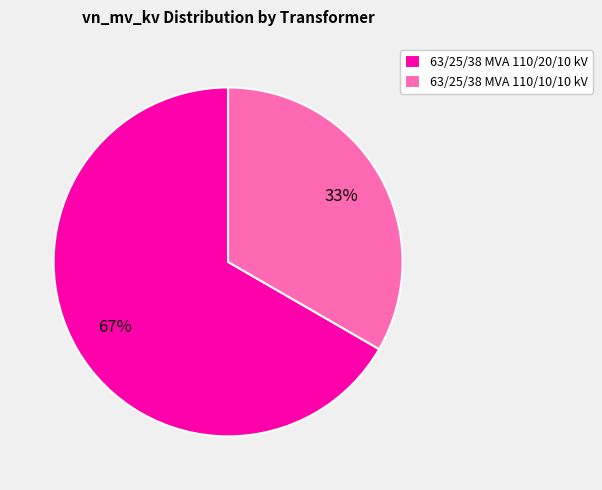

Which category has the smallest portion of the pie?

63/25/38 MVA 110/10/10 kV